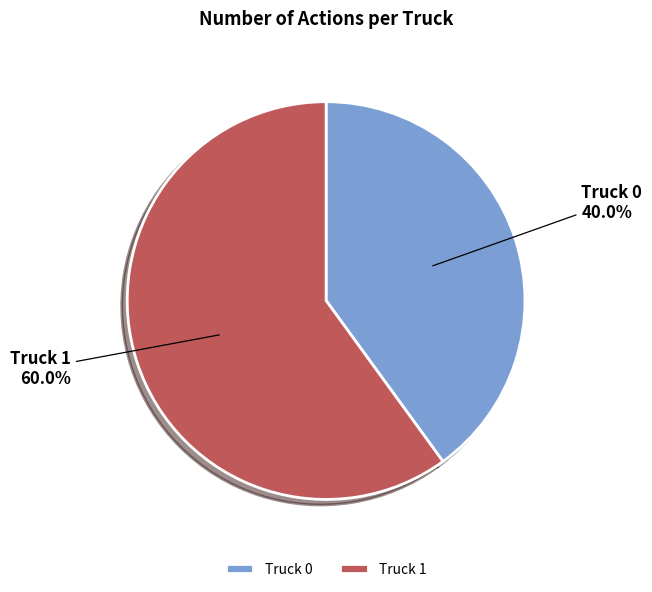

What is the ratio of the value at Truck 0 to the value at Truck 1?

0.7